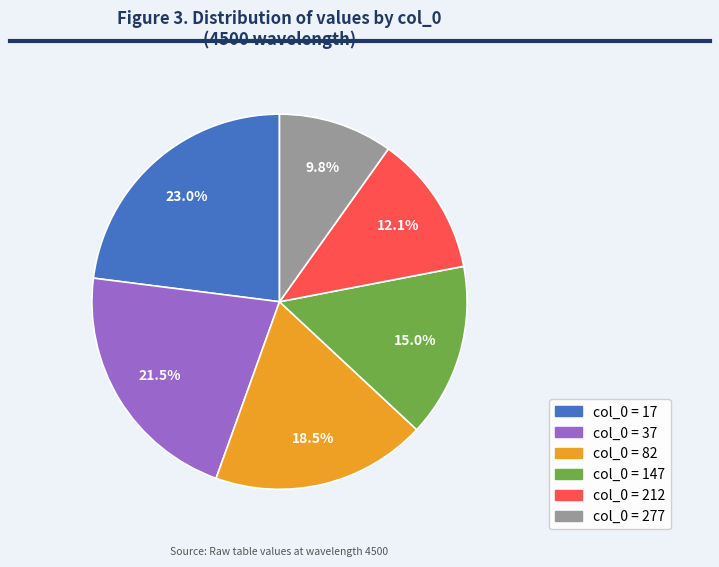

To the nearest percent, what is the average slice percentage?

17%